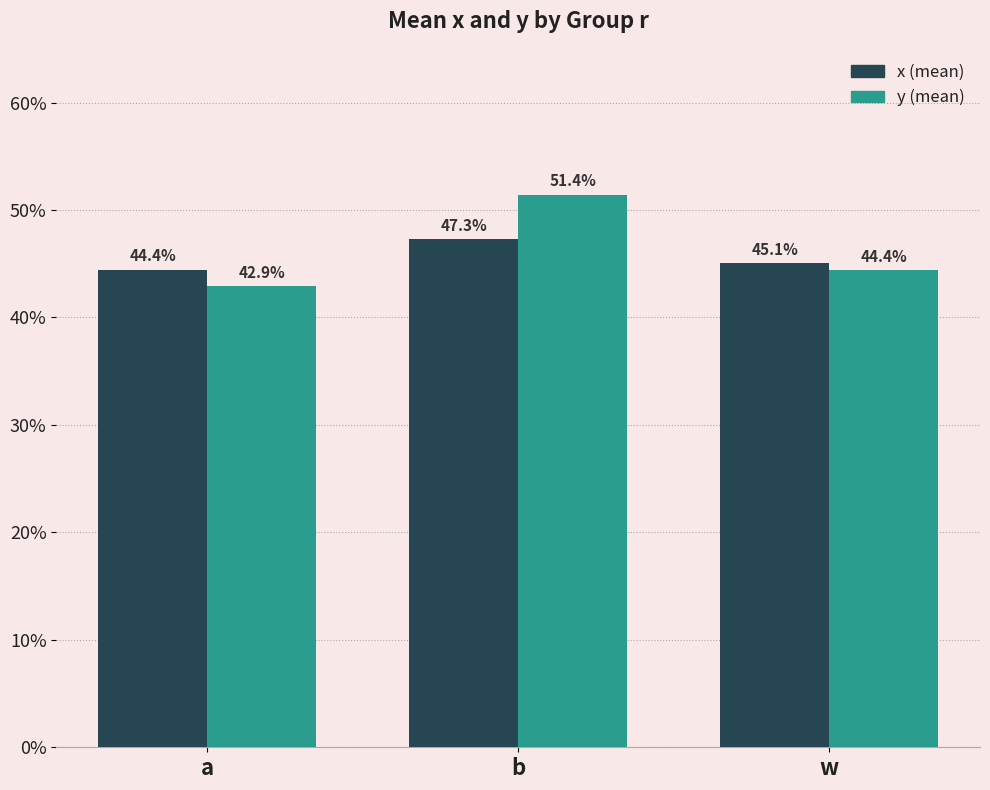

What is the label of the 1st bar from the right?

w